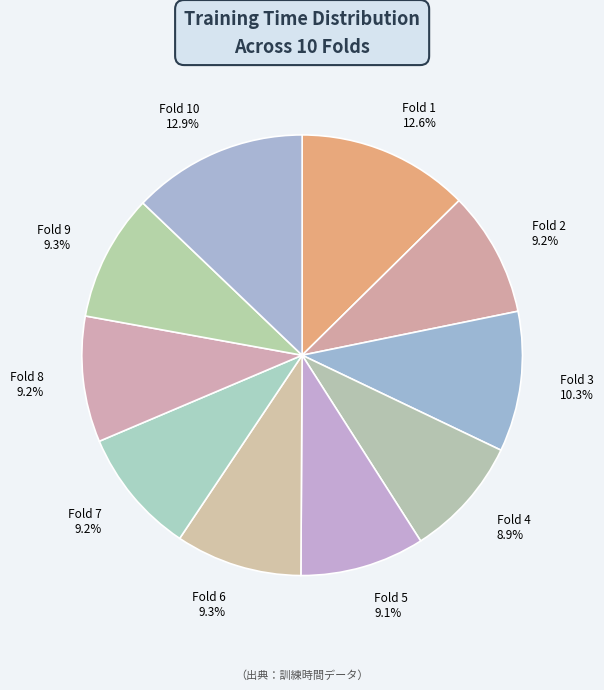

Does Fold 4 represent more than half of the total?

No